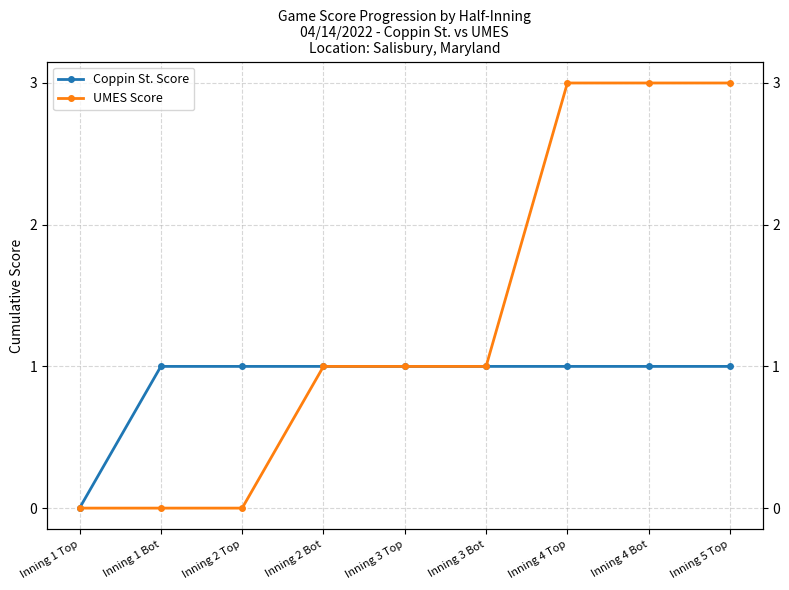

What position from the left is Inning 3 Bot?

6